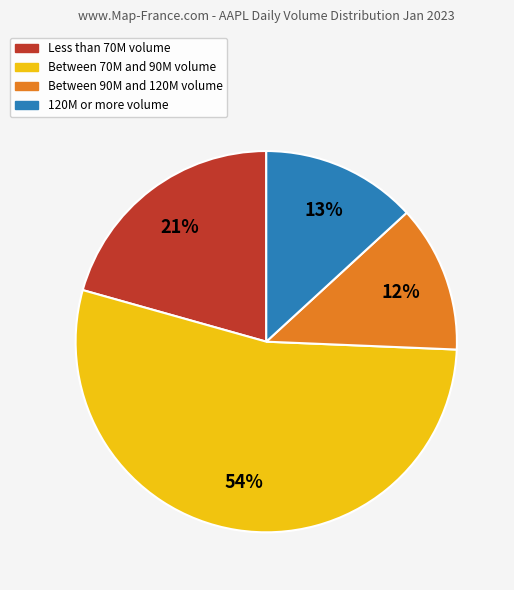

To the nearest percent, what is the average slice percentage?

25%